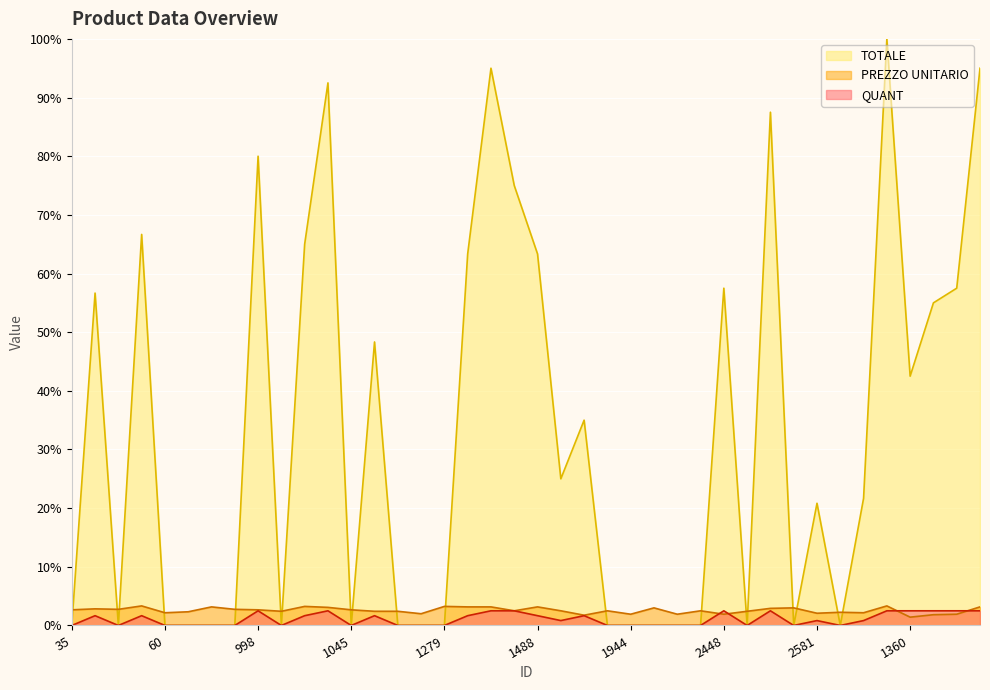

Which series has the widest spread of values?

TOTALE